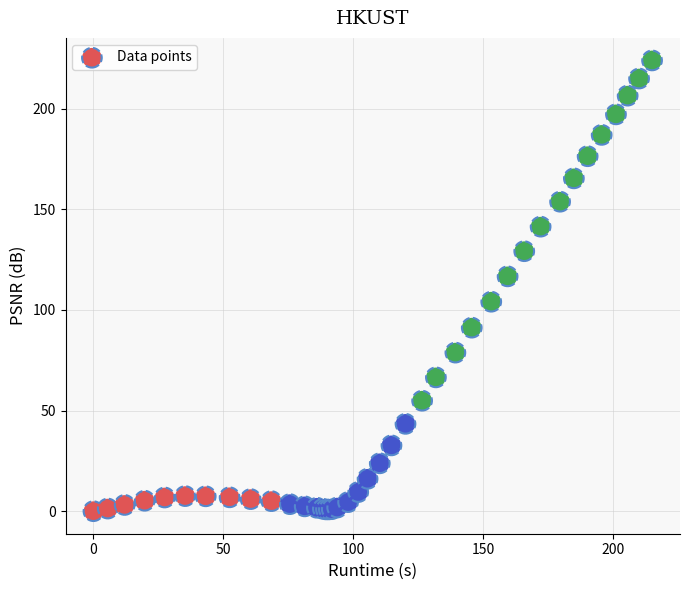

What Y value in the scatter plot is closest to 112?

116.7